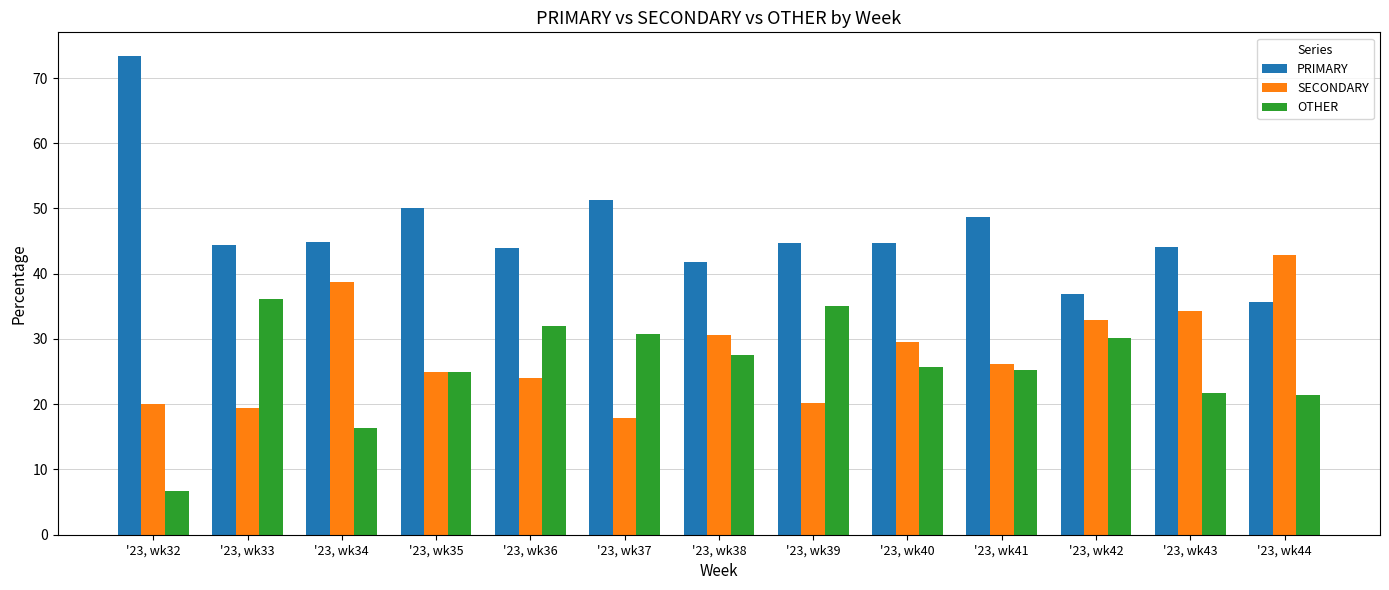

How many bars are there in total?

39